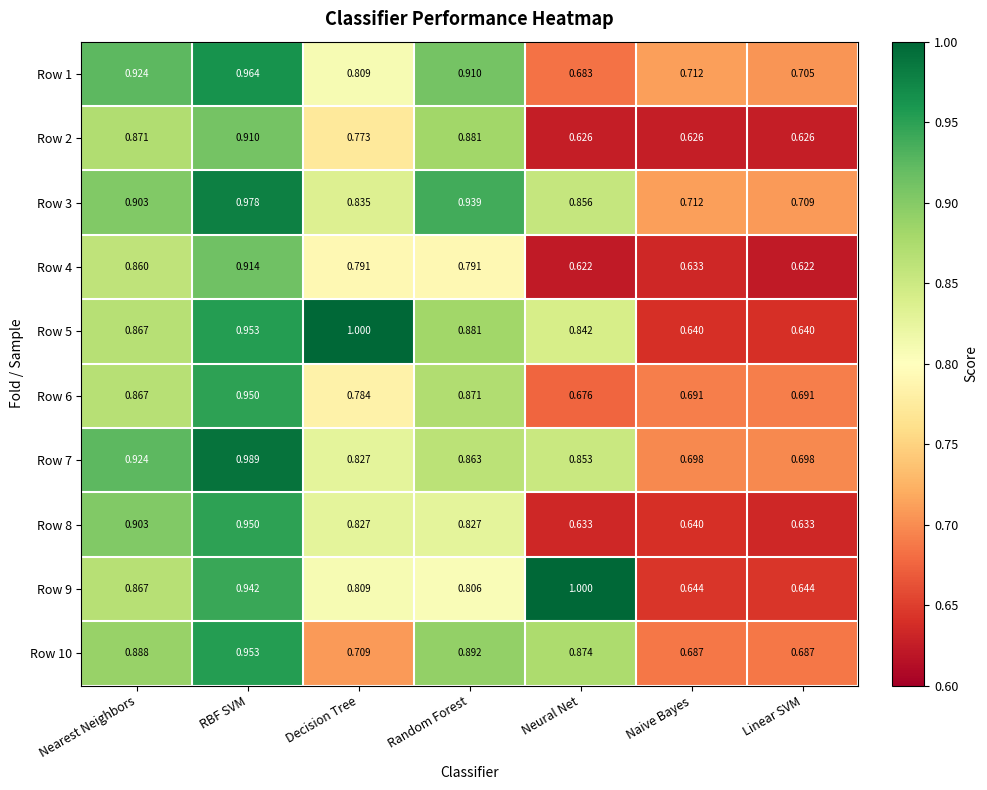

Which category has the lowest value in the Row 1 series?

Neural Net